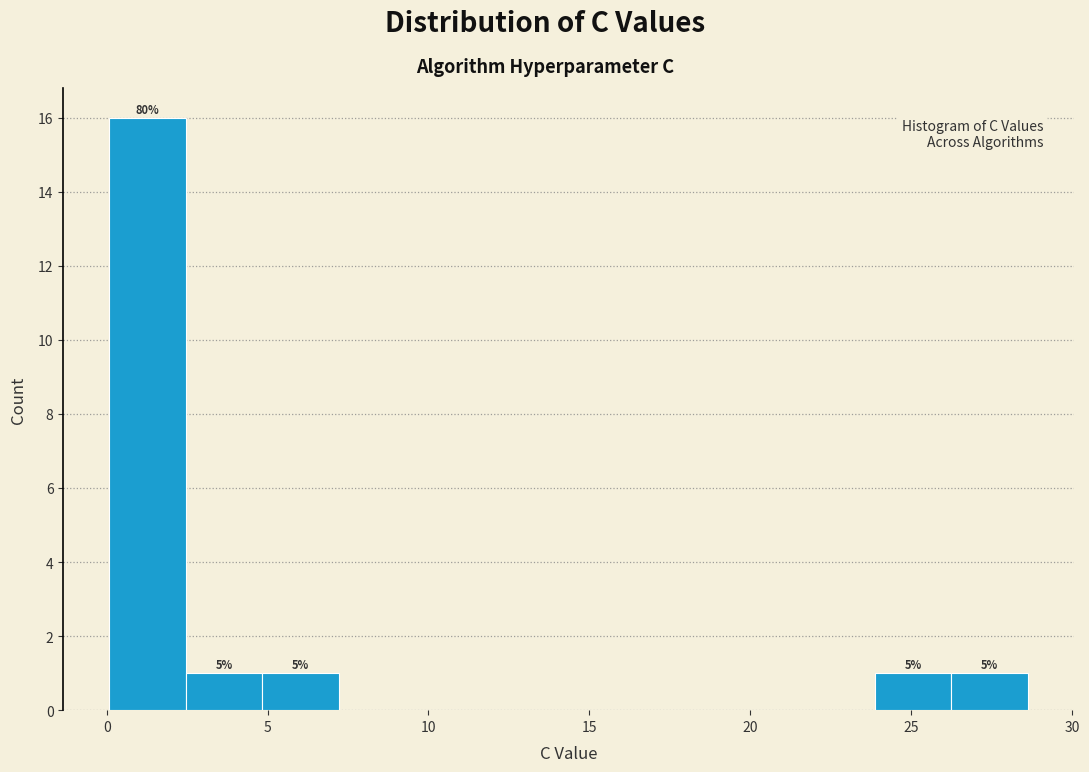

Over which range of the x-axis is the bar tallest?

0.0 to 2.5